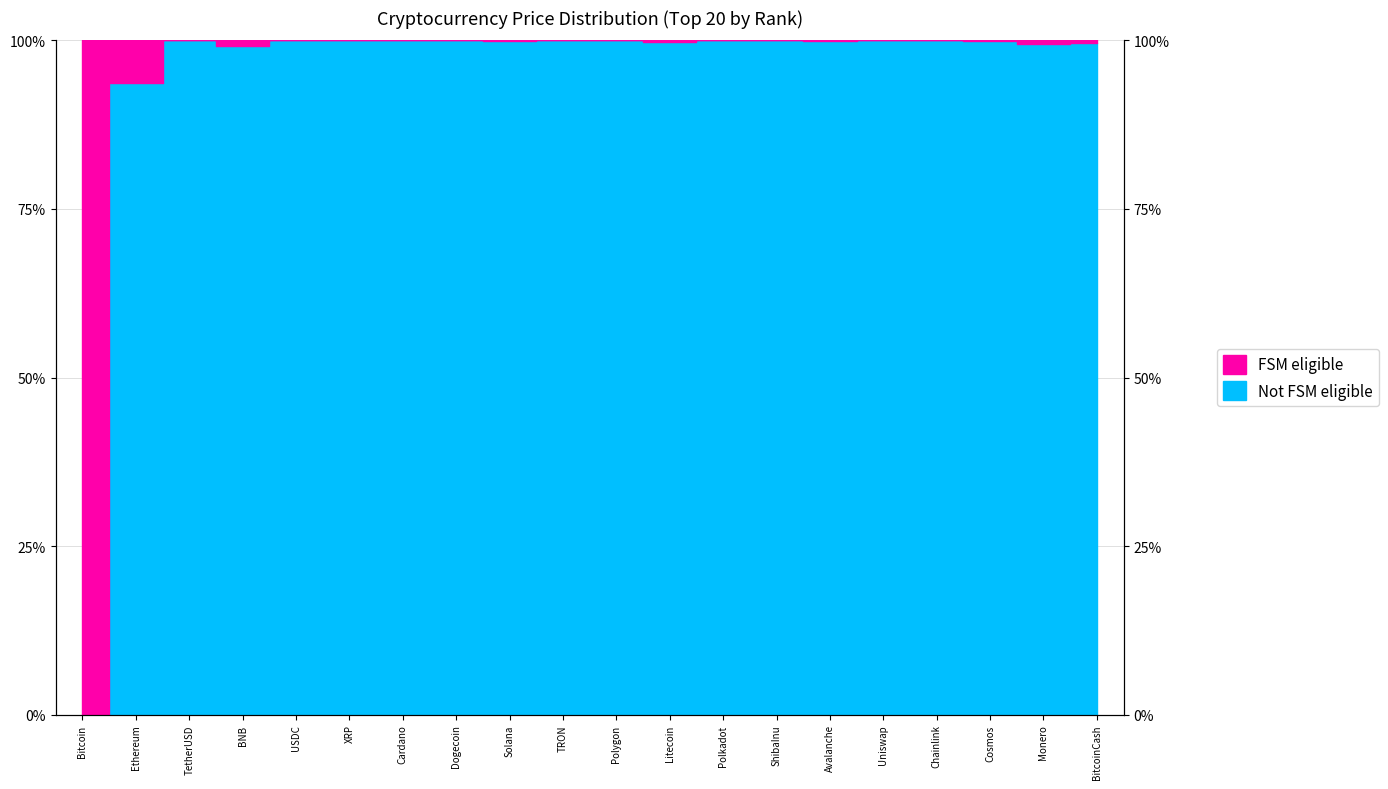

Is this an area chart (filled region under the line)?

No